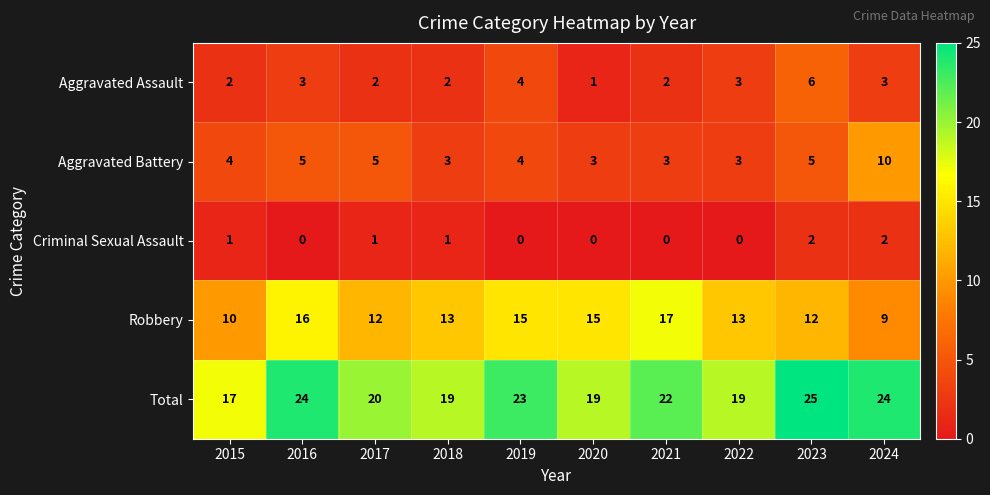

What is the highest value of the Total series?

25